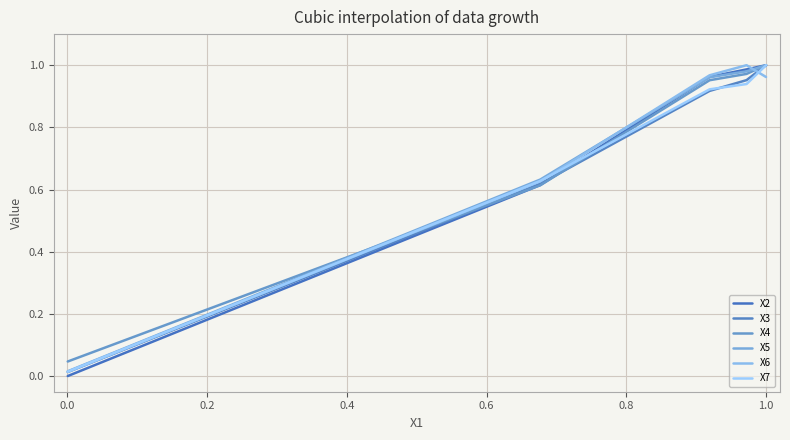

How many lines are shown in the chart?

6